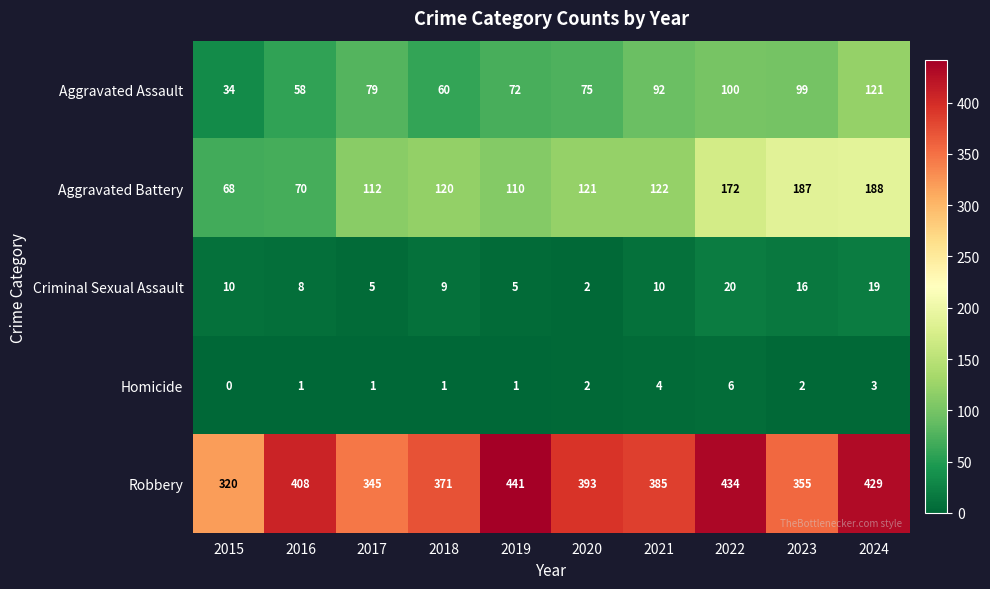

Count the number of data series in this chart.

5